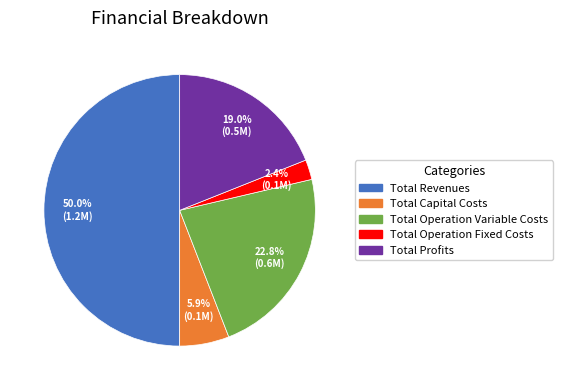

To the nearest percent, what portion does Total Operation Variable Costs represent?

23%